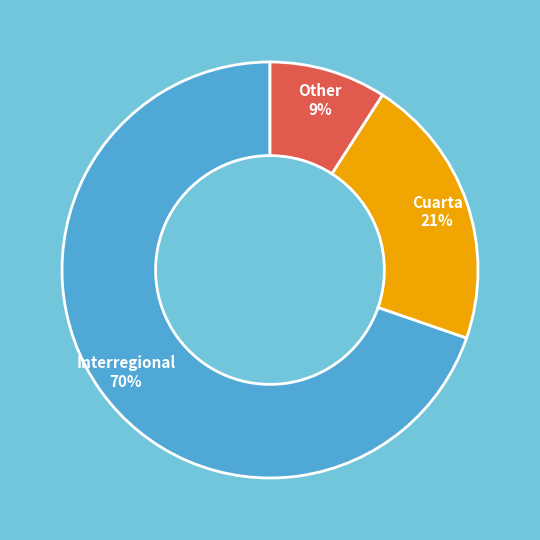

Which category has the smallest portion of the pie?

Other